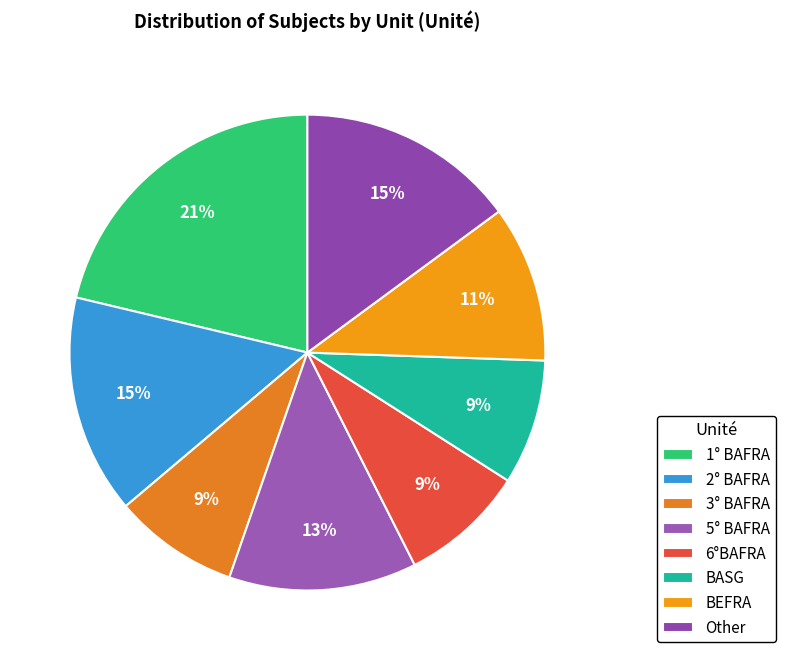

Count the number of slices in the pie.

8